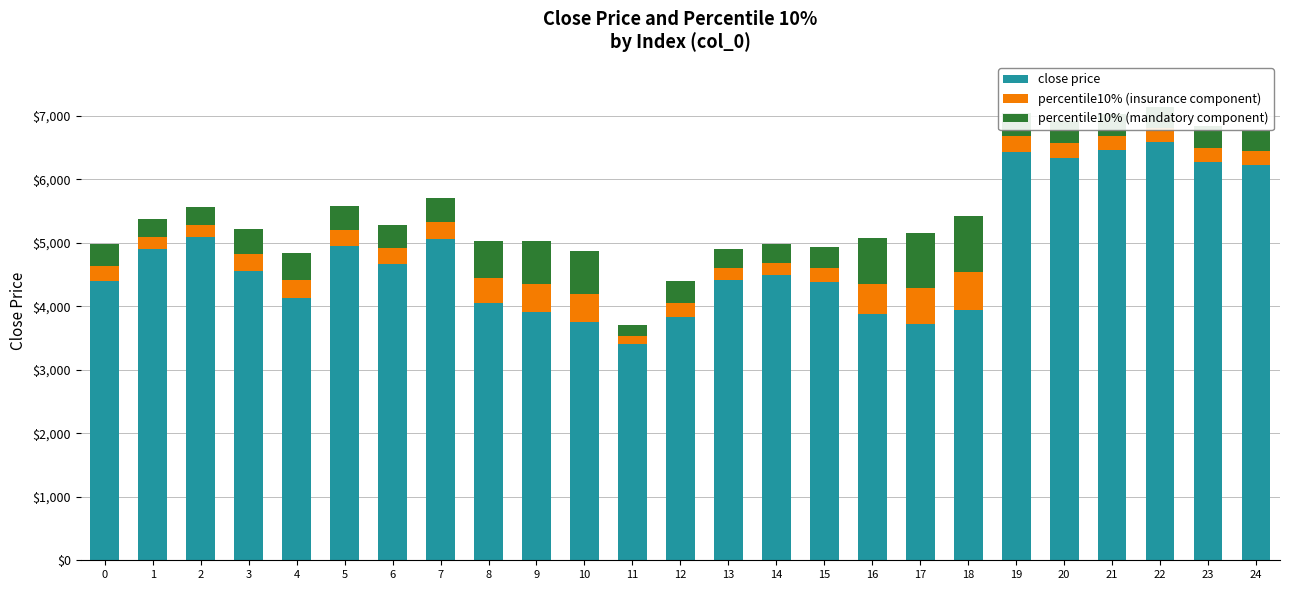

What is the average value of the close price series?

4789.7